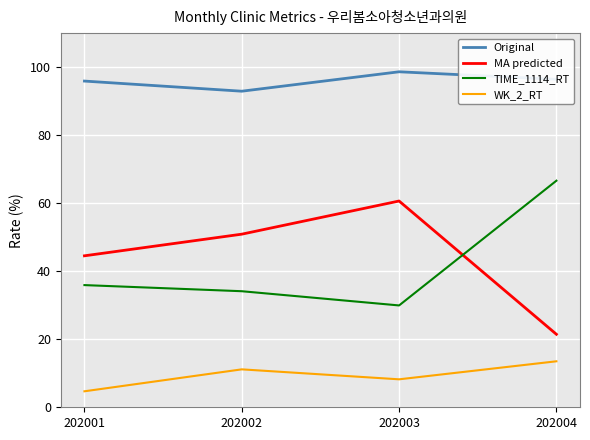

Count the Original values in the range 95 to 98.

2